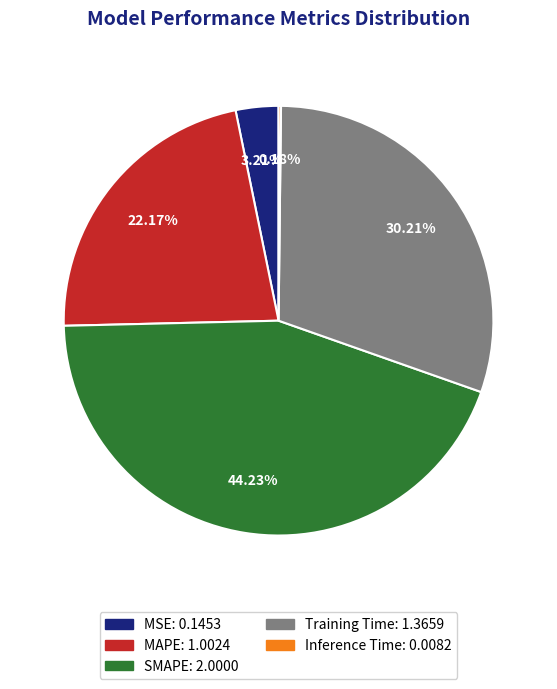

Which category has the biggest portion of the pie?

SMAPE